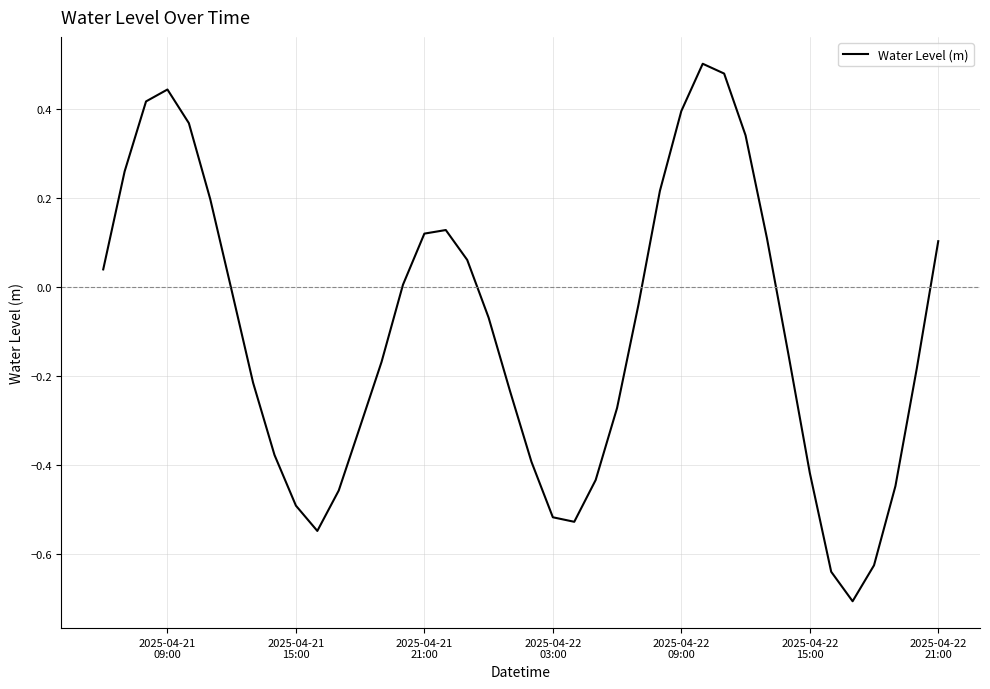

What is the minimum value shown in the chart?

-0.7